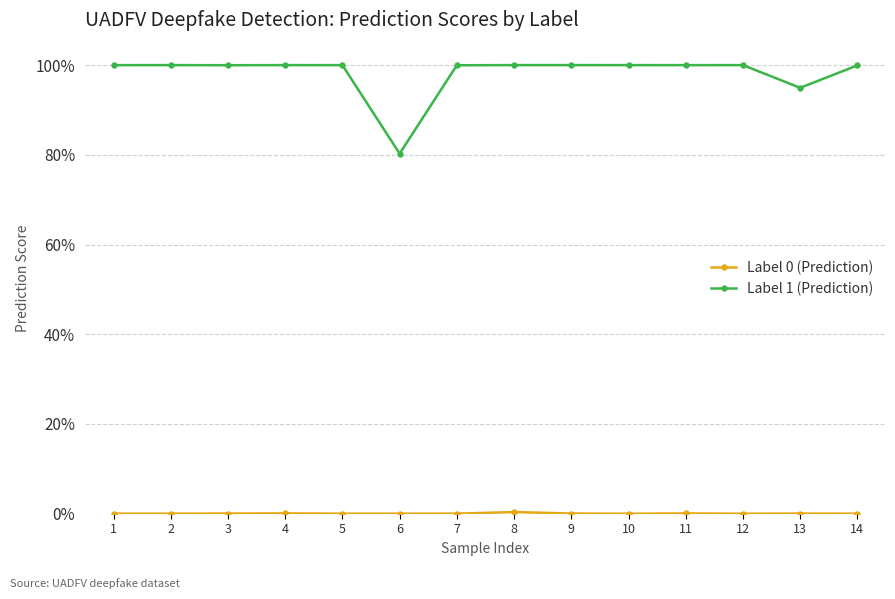

What is the greatest value displayed?

1.0